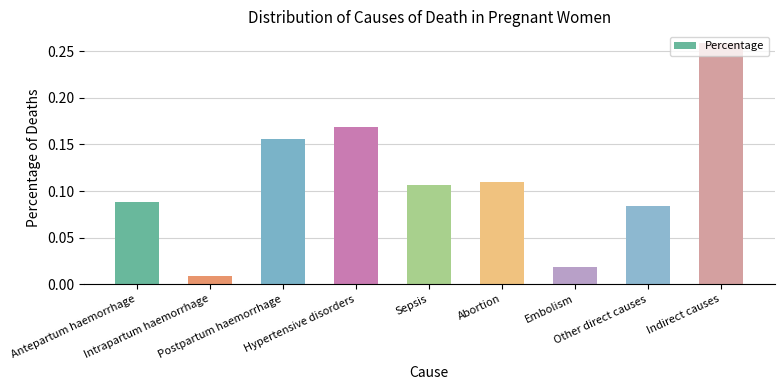

At which label is the value closest to 0?

Intrapartum haemorrhage